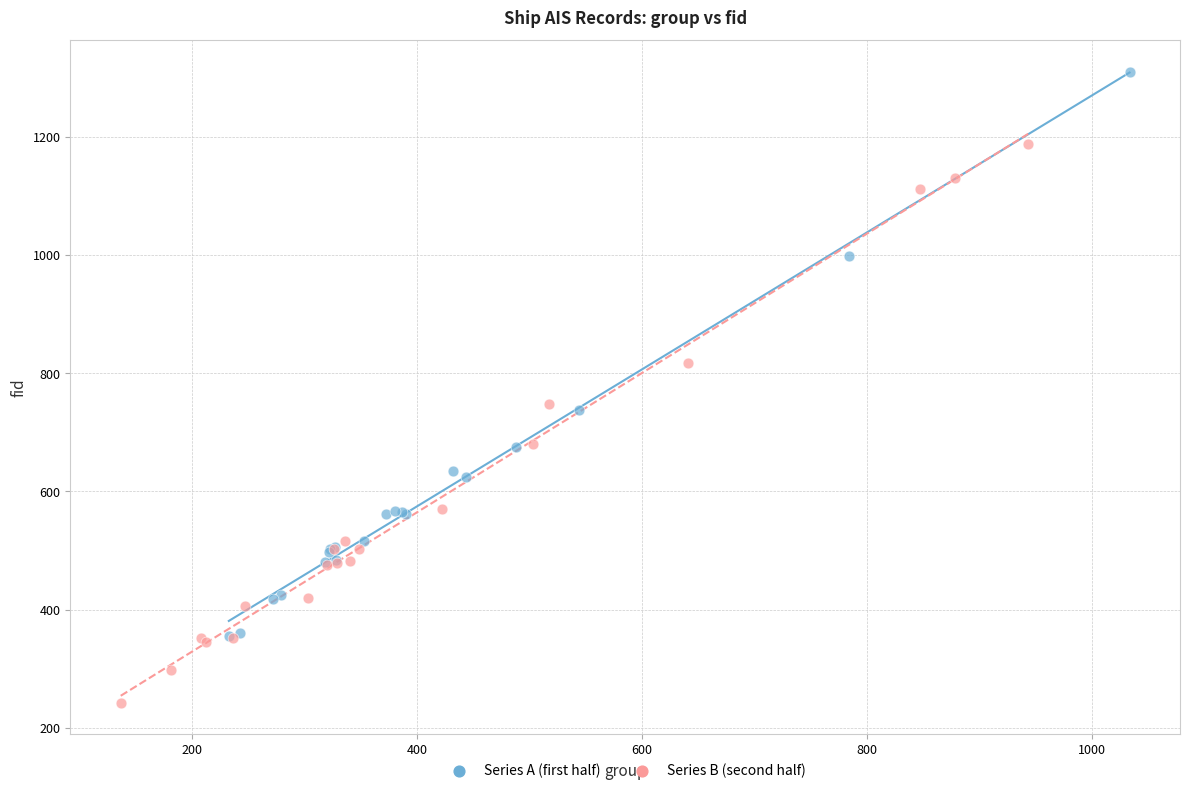

Which series reaches the minimum Y coordinate?

Series B (second half)